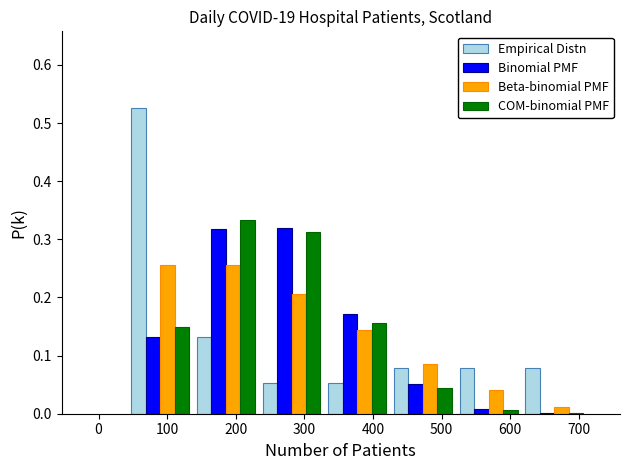

Reading left to right, list every range on the x-axis with the height of the bar of each series over it. Neither the bar edges nor the heights are printed on the chart, so give them approximately, as read against the axes.

40 to 140: Empirical Distn=0.53	Binomial PMF=0.13	Beta-binomial PMF=0.26	COM-binomial PMF=0.15
140 to 230: Empirical Distn=0.13	Binomial PMF=0.32	Beta-binomial PMF=0.26	COM-binomial PMF=0.33
230 to 330: Empirical Distn=0.05	Binomial PMF=0.32	Beta-binomial PMF=0.21	COM-binomial PMF=0.31
330 to 420: Empirical Distn=0.05	Binomial PMF=0.17	Beta-binomial PMF=0.14	COM-binomial PMF=0.16
420 to 520: Empirical Distn=0.08	Binomial PMF=0.05	Beta-binomial PMF=0.09	COM-binomial PMF=0.04
520 to 620: Empirical Distn=0.08	Binomial PMF=under 0.01	Beta-binomial PMF=0.04	COM-binomial PMF=under 0.01
620 to 710: Empirical Distn=0.08	Binomial PMF=under 0.01	Beta-binomial PMF=0.01	COM-binomial PMF=under 0.01